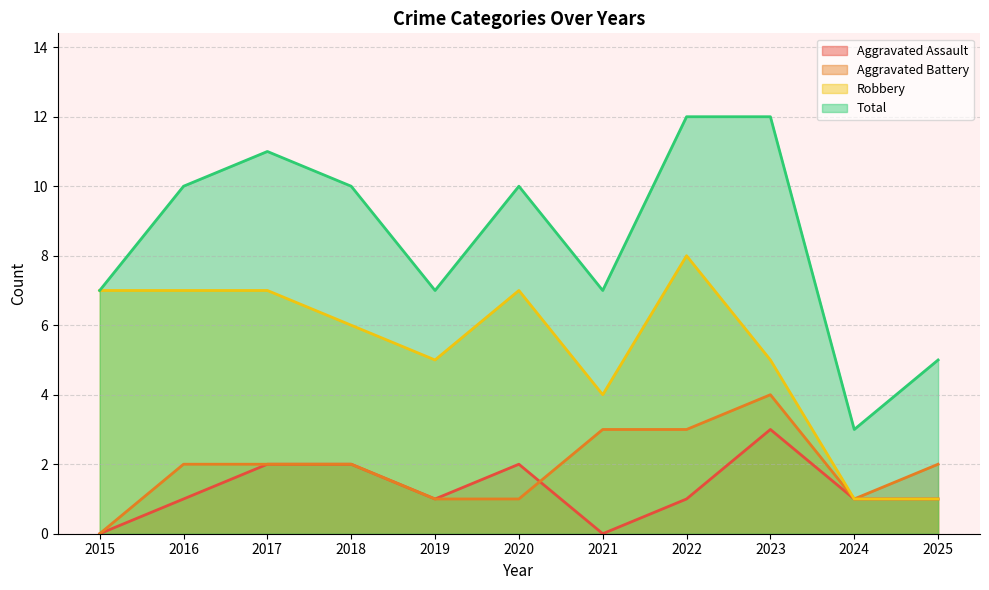

Reading right to left, transcribe all the data shown in this chart.

Aggravated Assault: 1	1	3	1	0	2	1	2	2	1	0
Aggravated Battery: 2	1	4	3	3	1	1	2	2	2	0
Robbery: 1	1	5	8	4	7	5	6	7	7	7
Total: 5	3	12	12	7	10	7	10	11	10	7